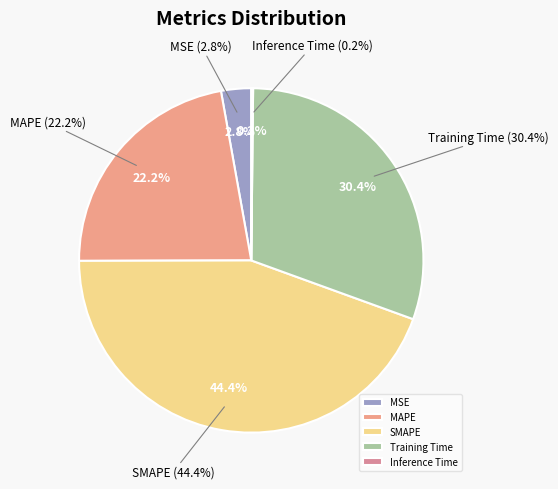

How many slices are in this pie chart?

5